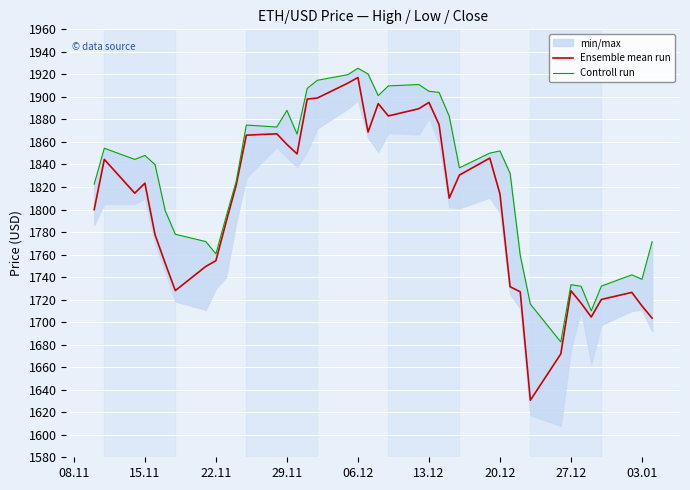

True or false: Ensemble mean run has a value of 1823.4 at 15.11.

True